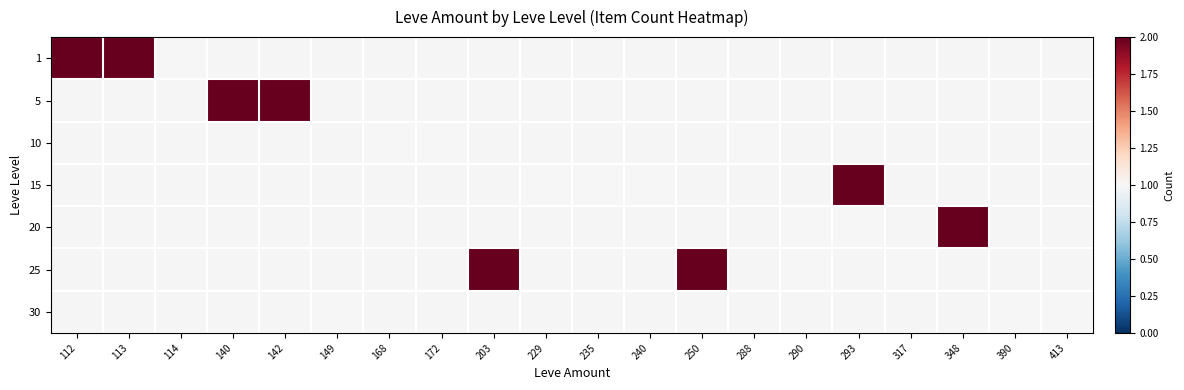

At how many categories does at least one series exceed 1?

8